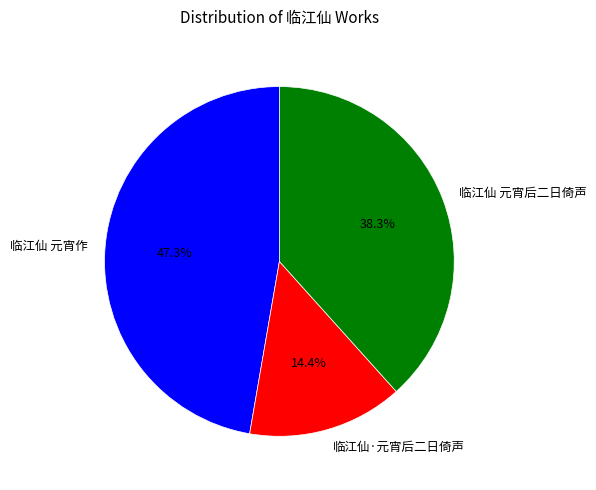

Rank the categories by value from lowest to highest.

临江仙·元宵后二日倚声, 临江仙 元宵后二日倚声, 临江仙 元宵作